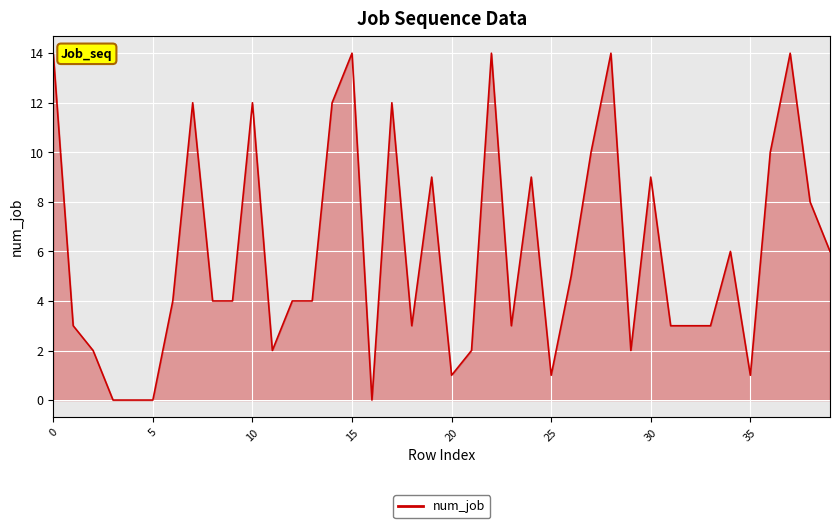

What is the difference between the second highest and minimum values?

14